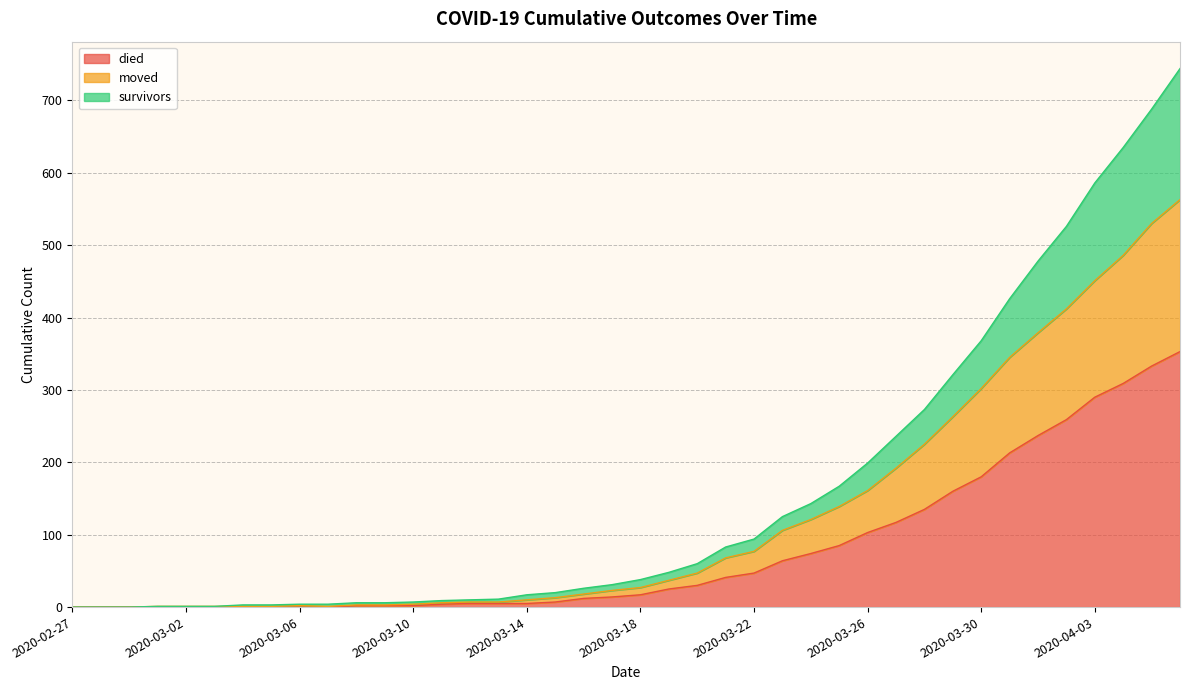

Is it true that died equals 47 at 2020-03-22?

True